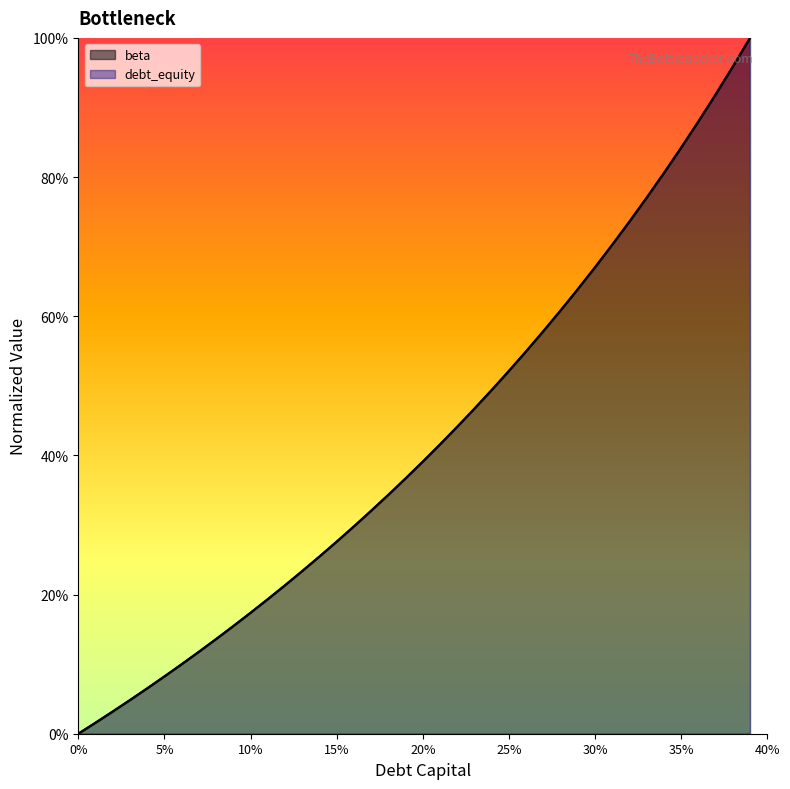

True or false: debt_capital has more than 1 points higher than both neighbors.

False